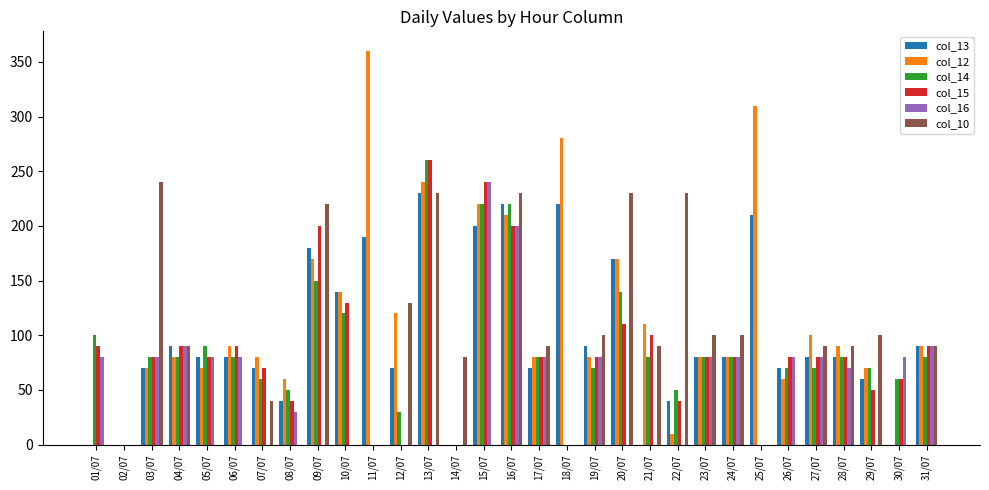

Which series changed the most between 11/07 and 28/07?

col_12